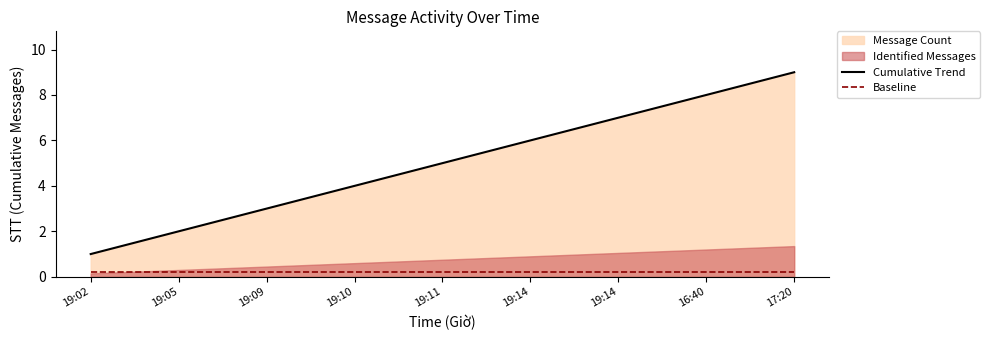

Reading right to left, what are all the values shown in this chart?

Cumulative Trend: 17:20=9.0	16:40=8.0	19:14=7.0	19:14=6.0	19:11=5.0	19:10=4.0	19:09=3.0	19:05=2.0	19:02=1.0
Baseline: 17:20=0.2	16:40=0.2	19:14=0.2	19:14=0.2	19:11=0.2	19:10=0.2	19:09=0.2	19:05=0.2	19:02=0.2